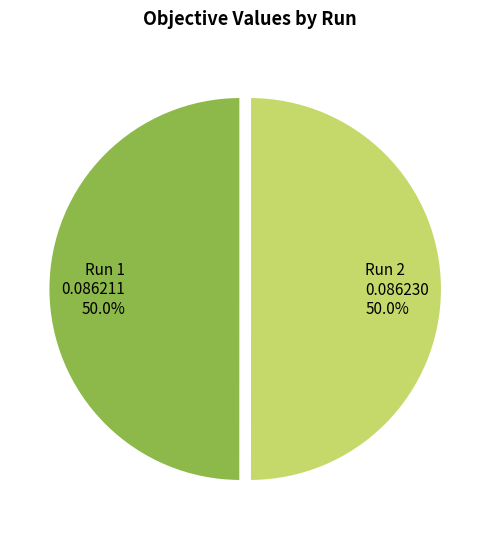

Count the number of slices in the pie.

2